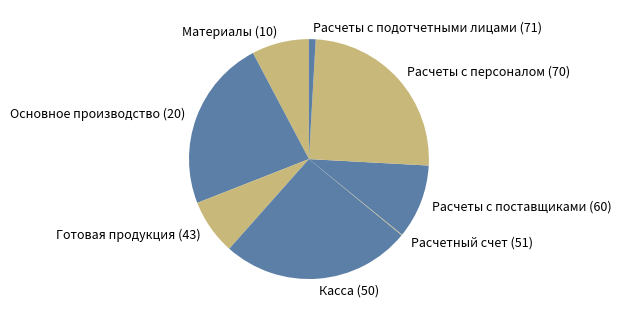

Between Расчеты с персоналом (70) and Касса (50), which is larger?

Касса (50)